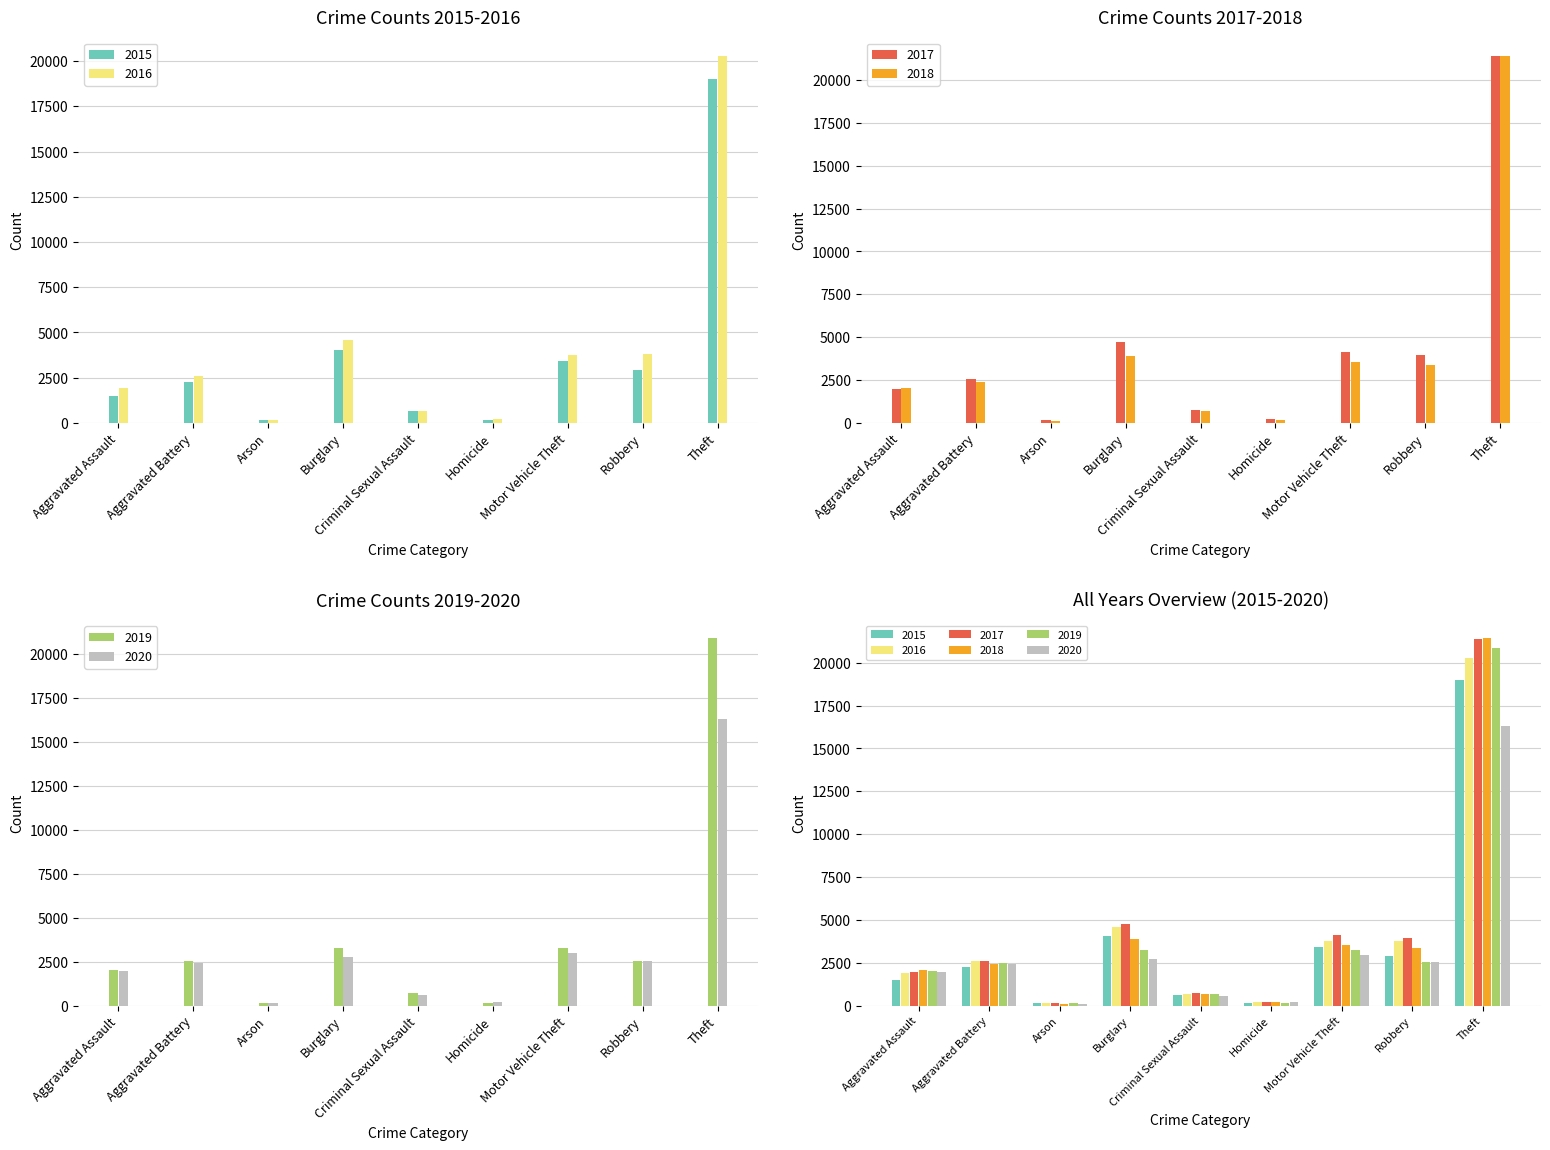

Reading right to left, what are all the values shown in this chart?

2015: 19018	2898	3420	138	645	4044	136	2245	1500
2016: 20304	3793	3770	231	678	4562	182	2588	1905
2017: 21401	3951	4126	219	761	4733	166	2575	1976
2018: 21419	3356	3536	186	701	3897	112	2412	2055
2019: 20858	2562	3252	167	702	3251	127	2512	2044
2020: 16307	2562	2979	195	579	2746	124	2403	1945